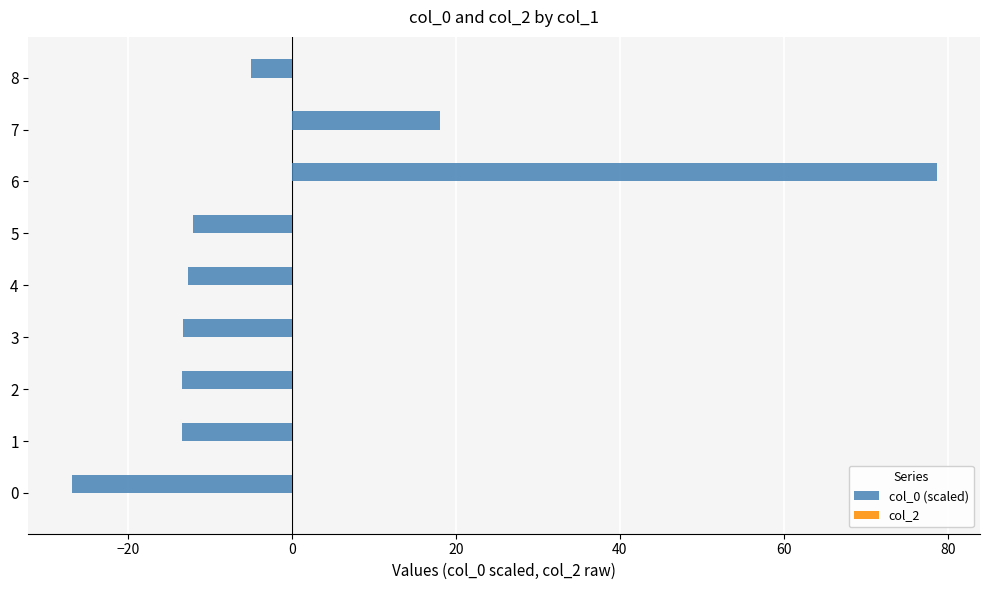

Where is the data nearest to the value 25?

7